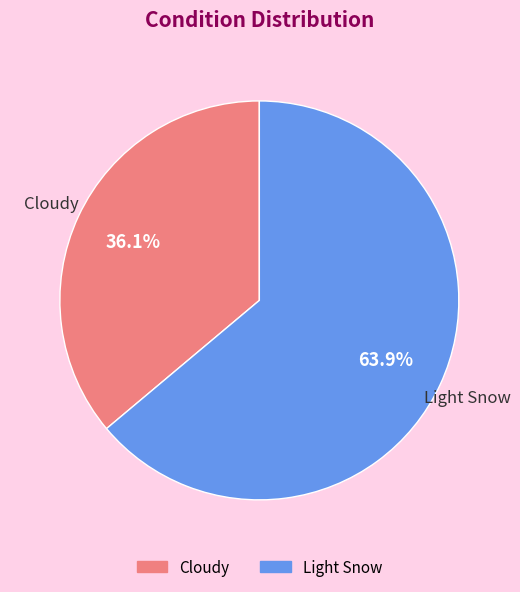

Between Cloudy and Light Snow, which is larger?

Light Snow